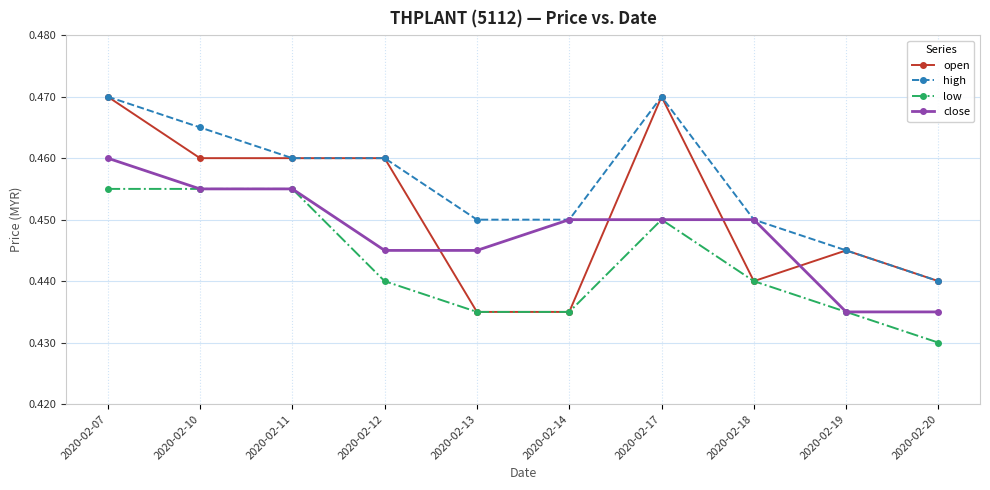

True or false: high and low intersect in this chart.

False